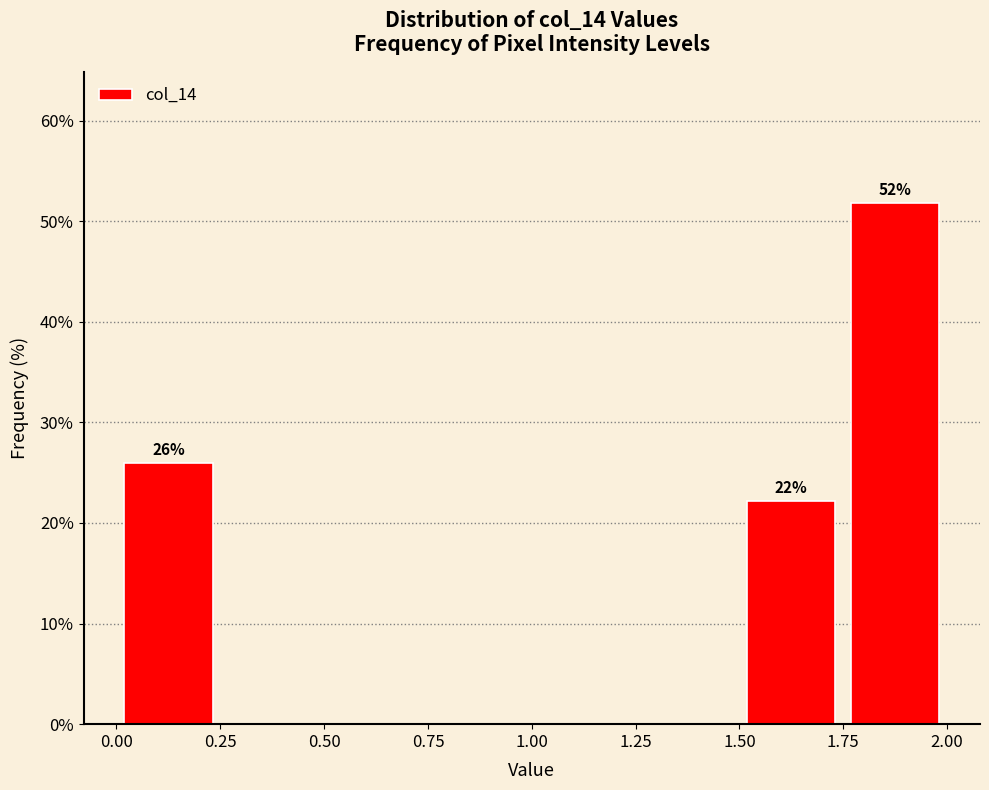

Over which range of the x-axis is the bar tallest?

1.75 to 2.00